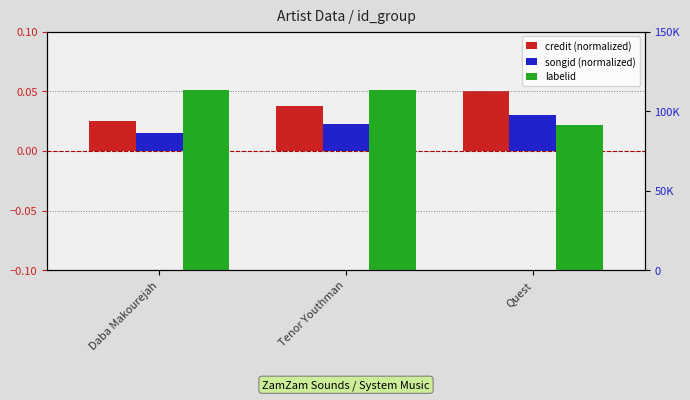

Count the songid (normalized) values in the range 0 to 1.

3